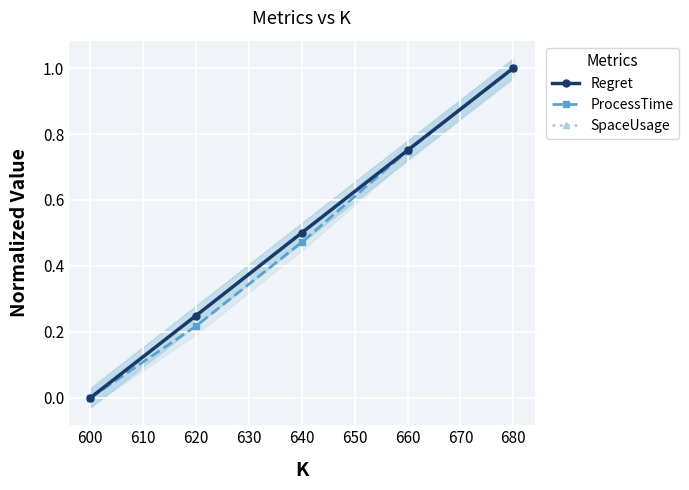

Reading left to right, list all the values displayed in this chart.

Regret: 0.0	0.2	0.5	0.8	1.0
ProcessTime: 0.0	0.2	0.5	0.7	1.0
SpaceUsage: 0.0	0.2	0.5	0.8	1.0